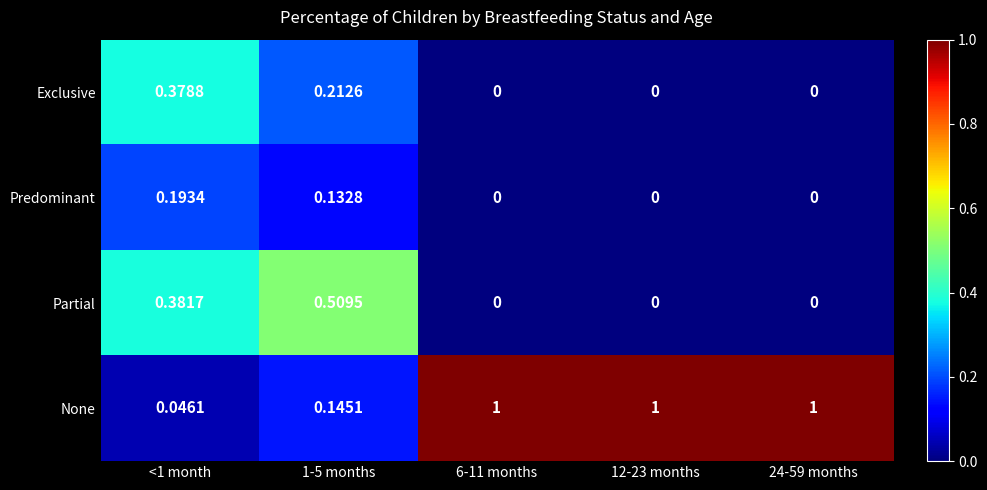

Which series has the largest total across all categories?

None